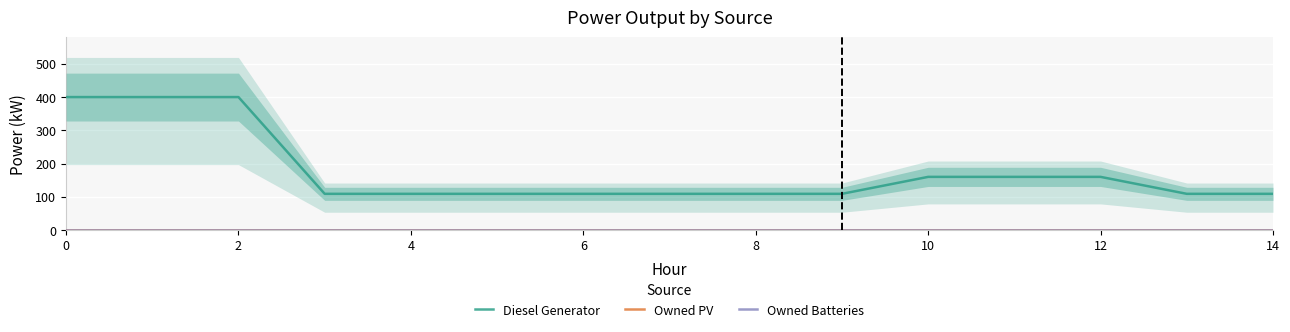

The Diesel Generator series shows 30 at 10. True or false?

False